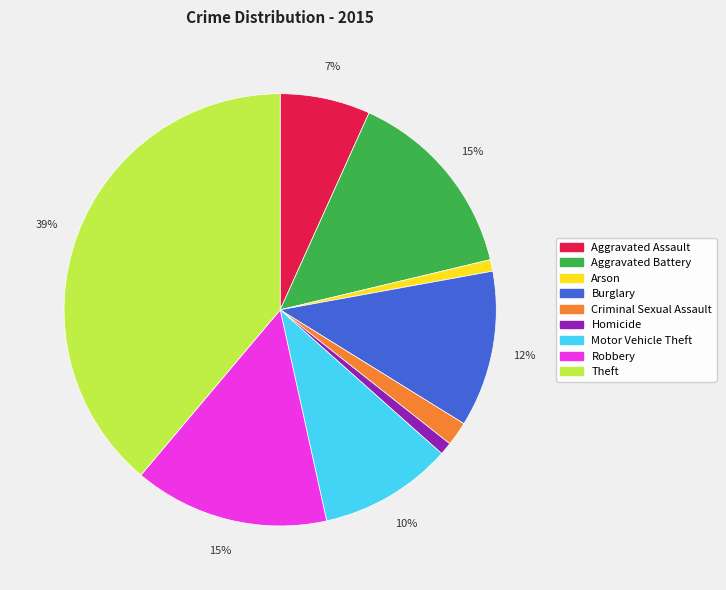

True or false: Arson accounts for 6% of the total.

False